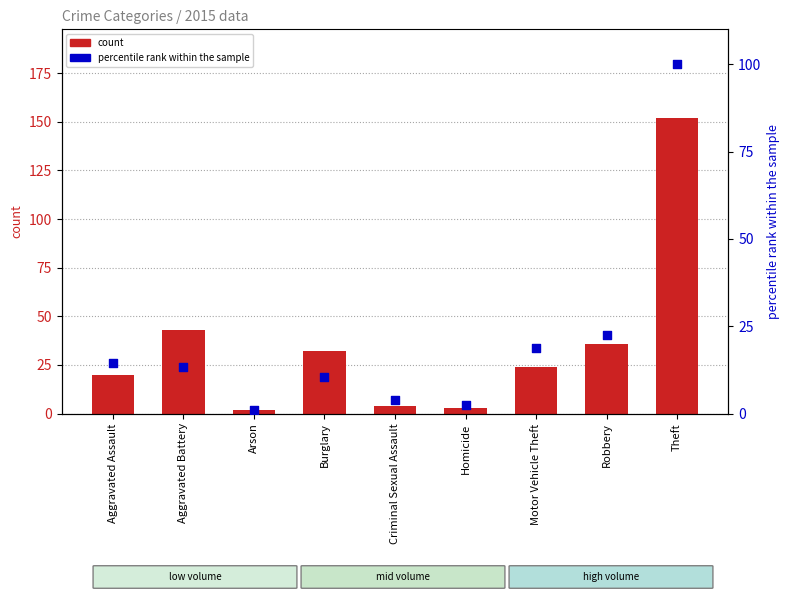

Is the value of percentile rank within the sample at Homicide greater than the value of count at Aggravated Battery?

No